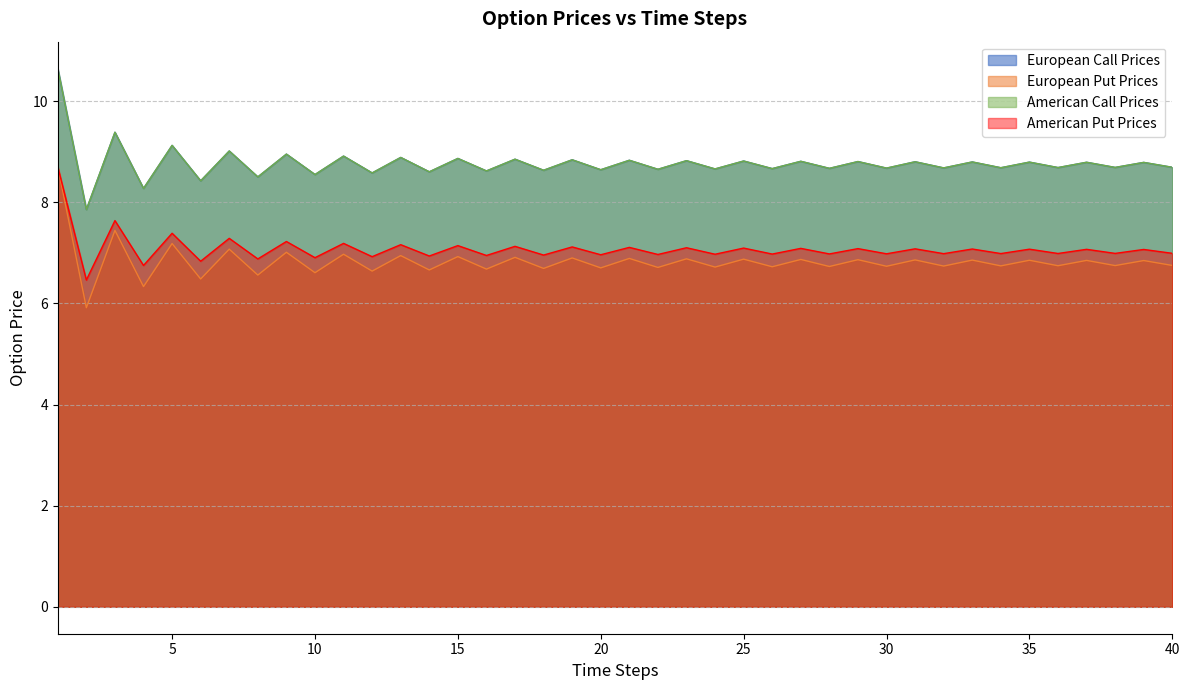

What is the value of the European Put Prices point at the 6th from the left?

6.5